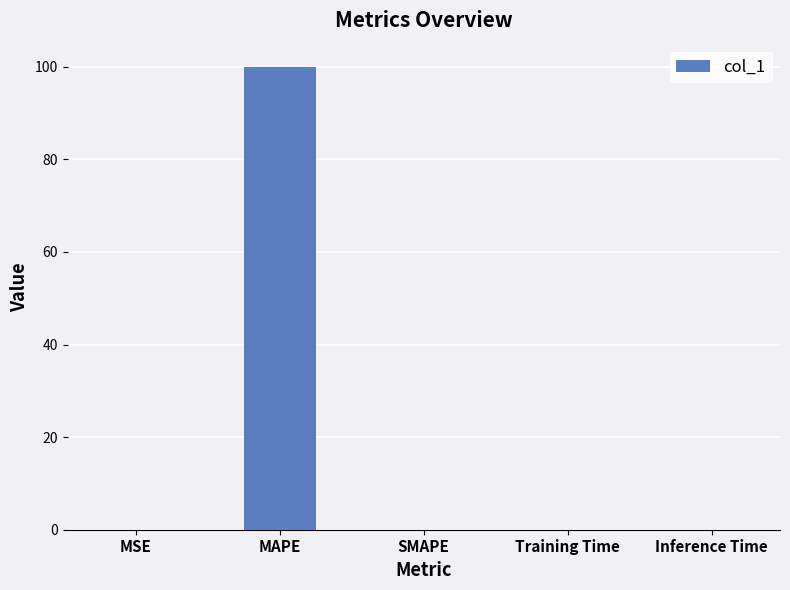

Read the value at MAPE.

100.0